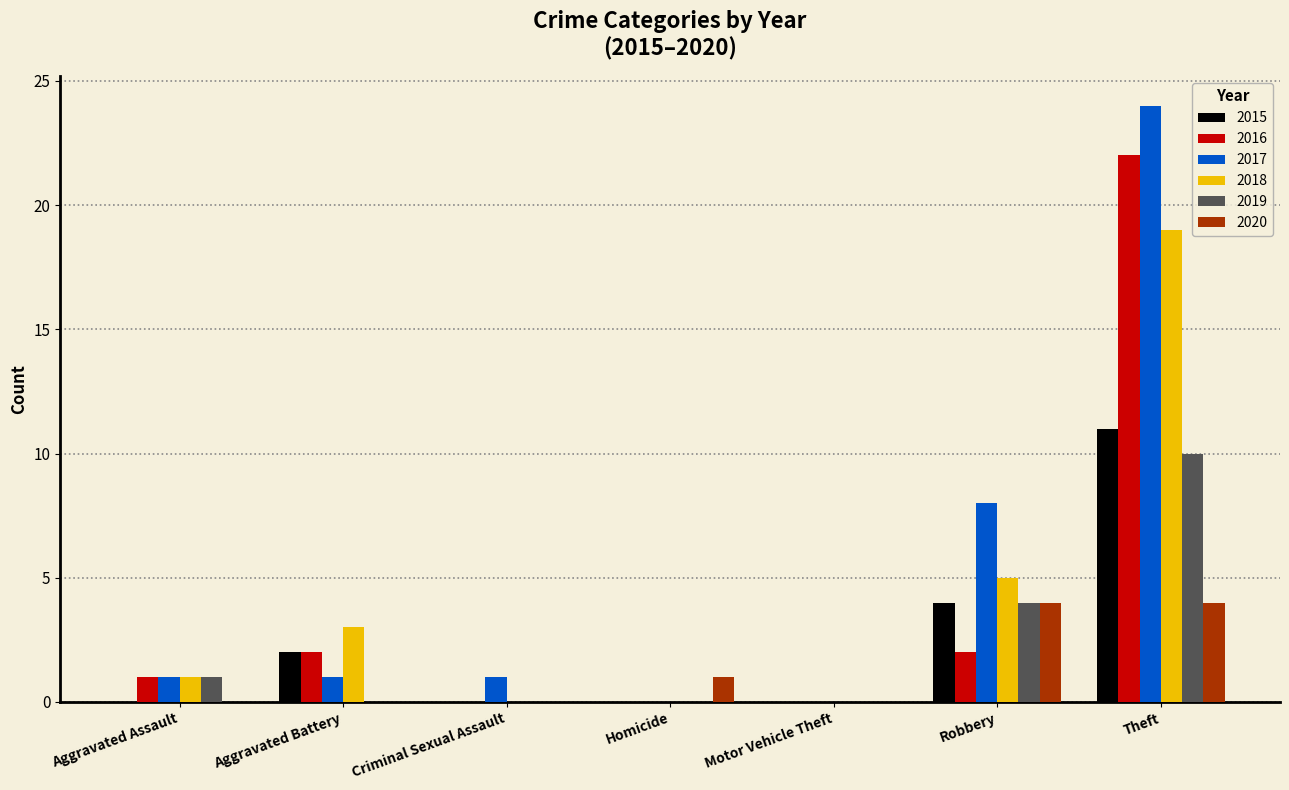

How many series are shown in this chart?

6